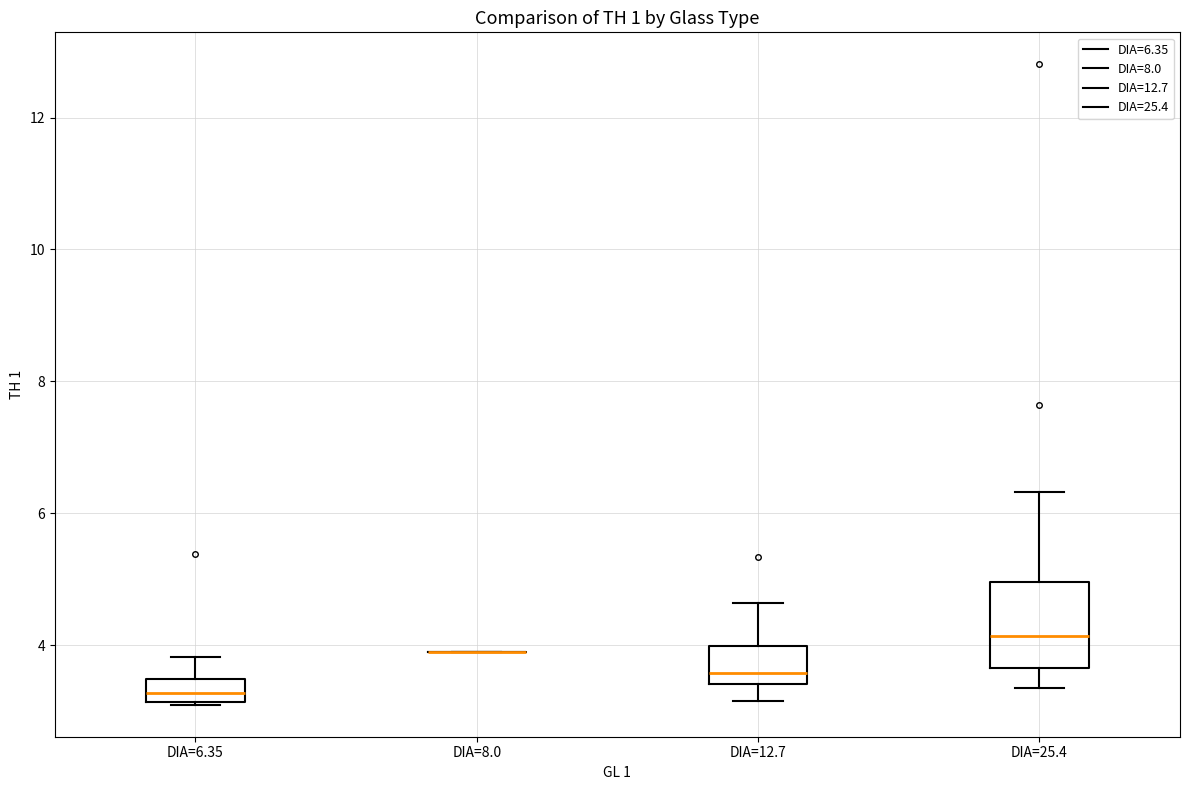

Where does the lower whisker of the box for DIA=12.7 end on the y-axis? The values are not printed on the chart, so give them approximately, as read against the axis.

3.2